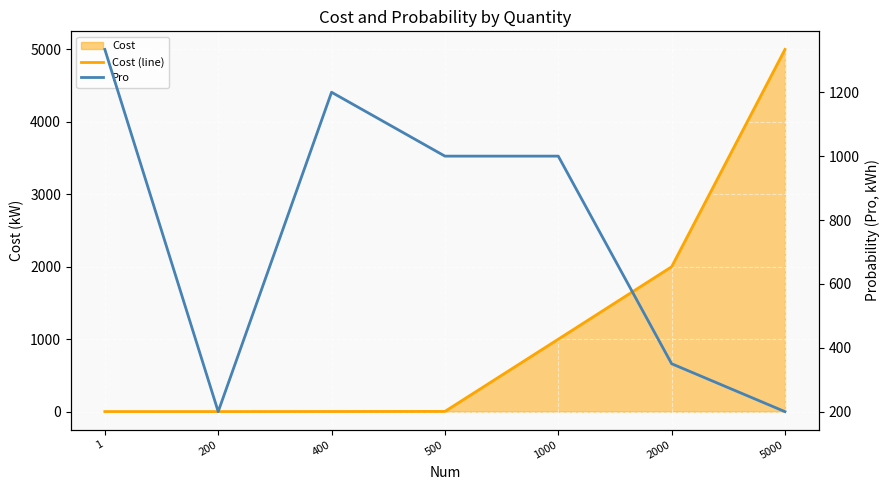

What is the minimum value shown in the chart?

1